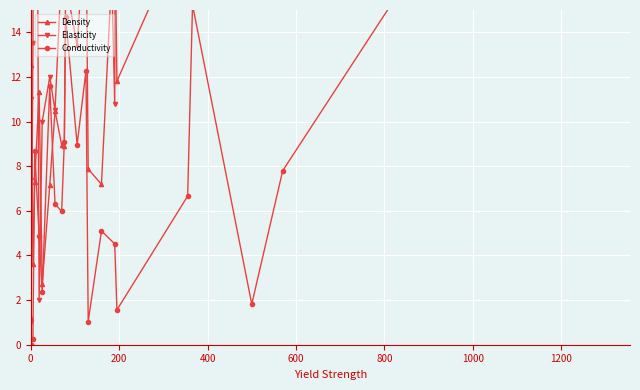

List the series in order of their overall mean, lowest first.

Conductivity, Density, Elasticity